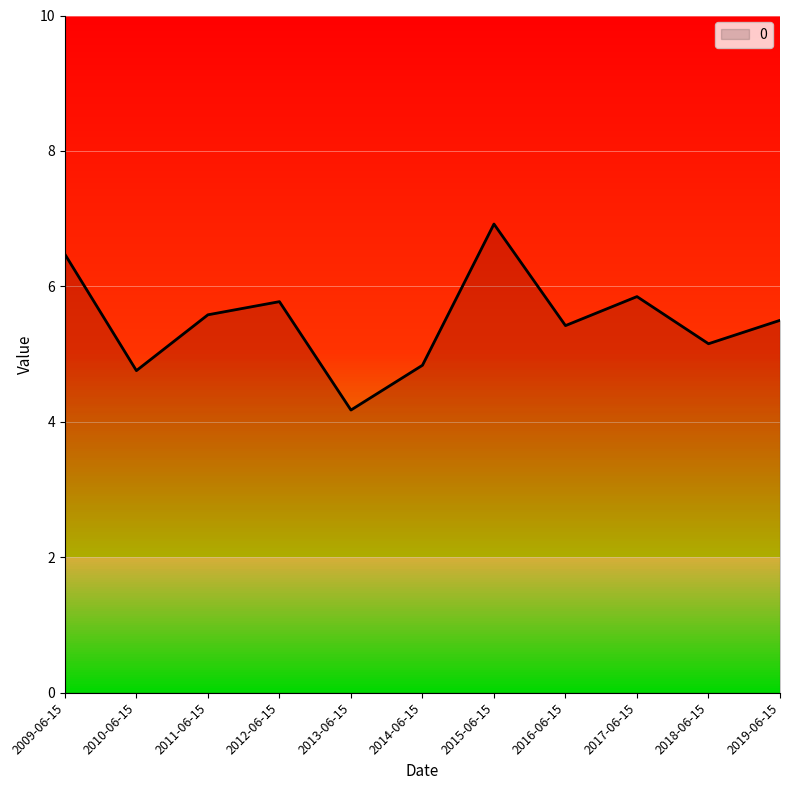

What is the maximum value shown in the chart?

6.9